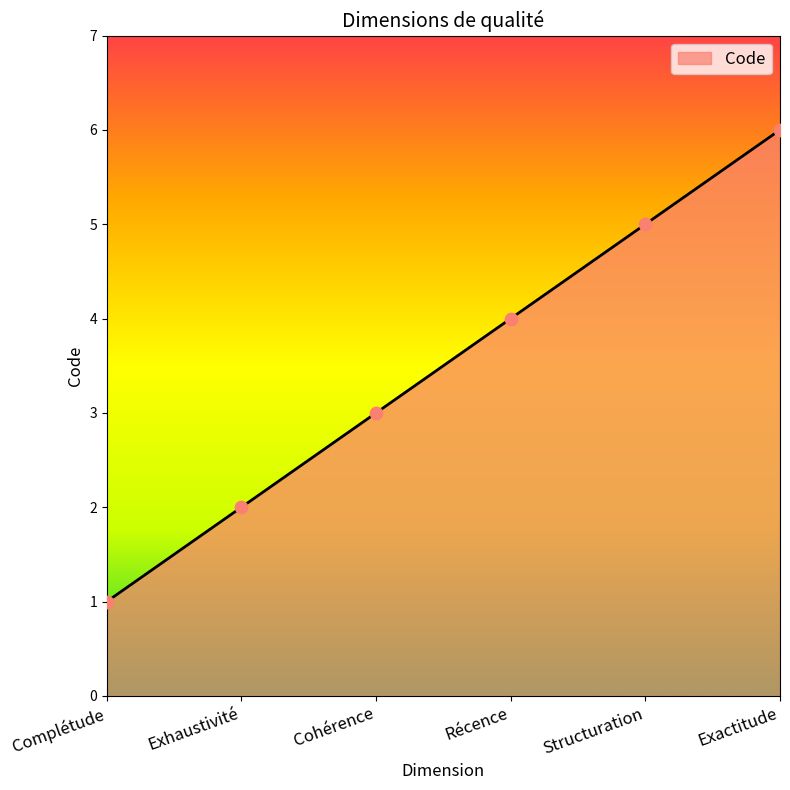

Between Cohérence and Récence, which is larger?

Récence